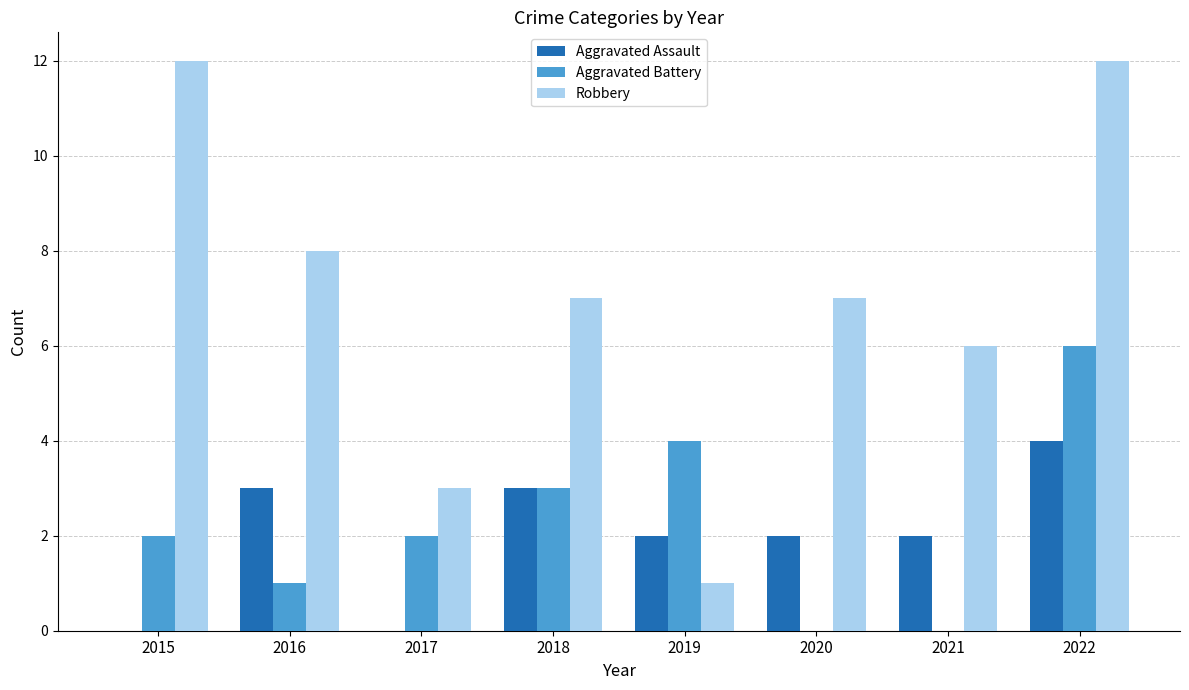

Which series changed the most between 2016 and 2021?

Robbery